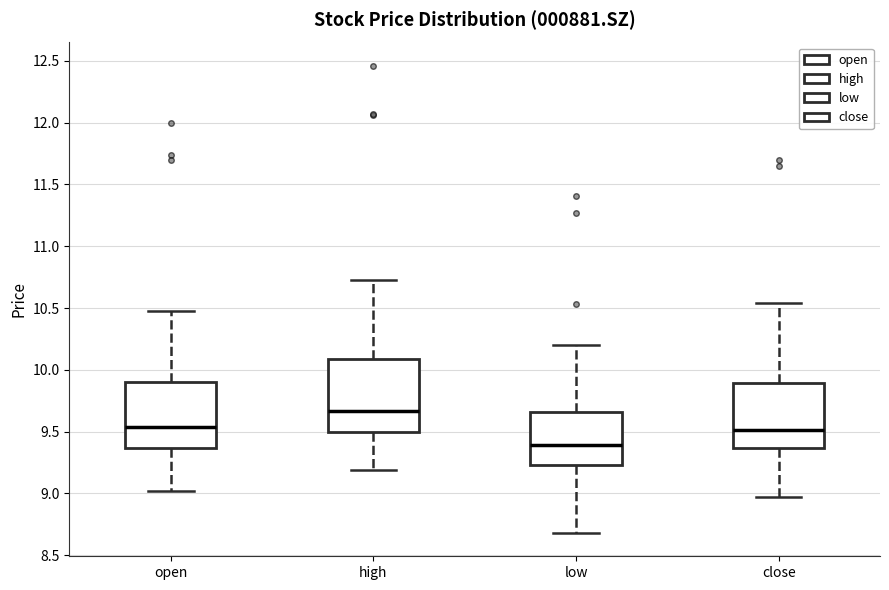

Reading left to right, transcribe this box plot: for each box, give where its median line is, the range the box spans, and where its two whiskers end, as read against the y-axis. The values are not printed on the chart, so give them approximately, as read against the axis.

open: median 9.55, box 9.35 to 9.90, whiskers 9.00 to 10.50
high: median 9.65, box 9.50 to 10.10, whiskers 9.20 to 10.75
low: median 9.40, box 9.25 to 9.65, whiskers 8.70 to 10.20
close: median 9.50, box 9.35 to 9.90, whiskers 8.95 to 10.55